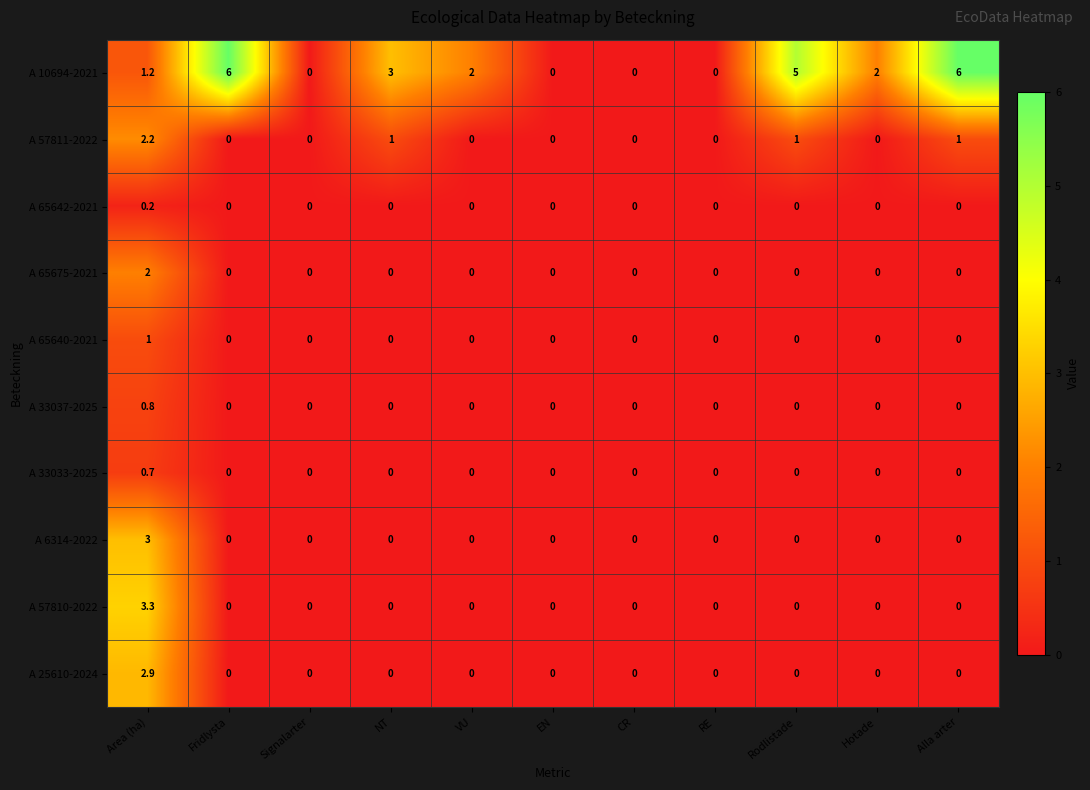

How many A 65642-2021 values are between 0 and 1?

11